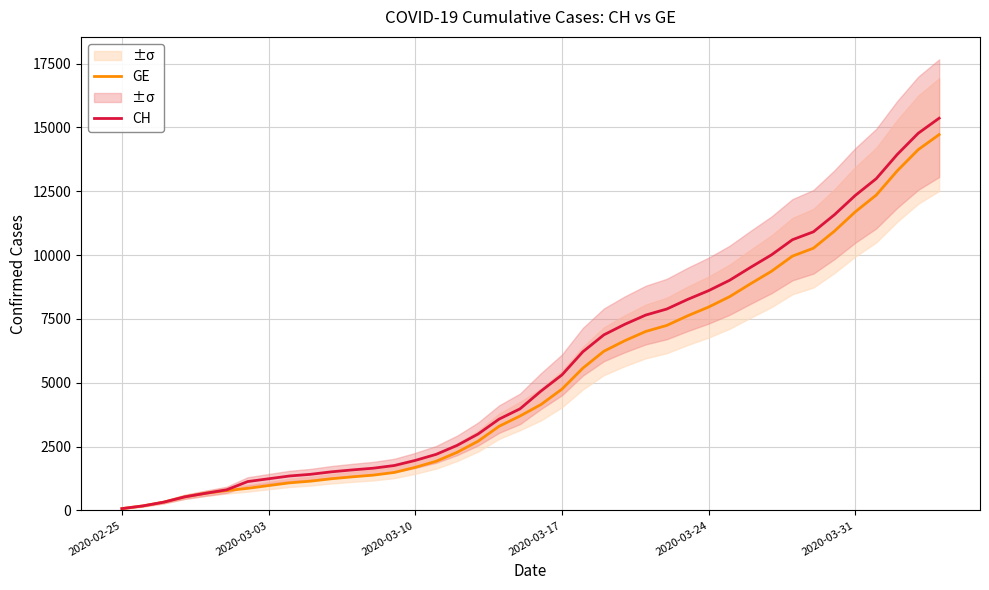

Which series has the largest range (max minus min)?

CH